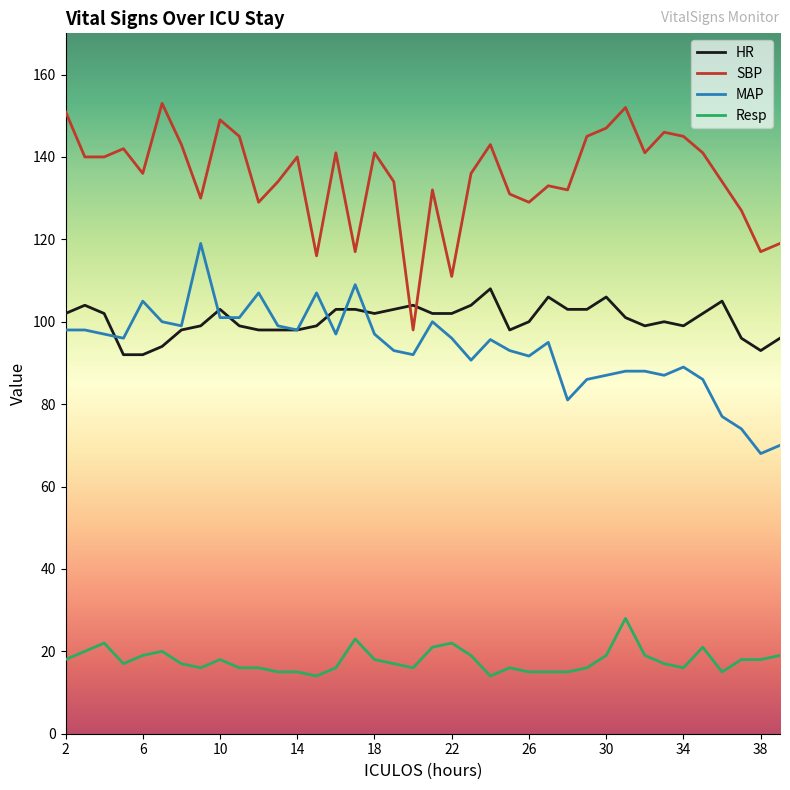

Which series has the largest total across all categories?

SBP